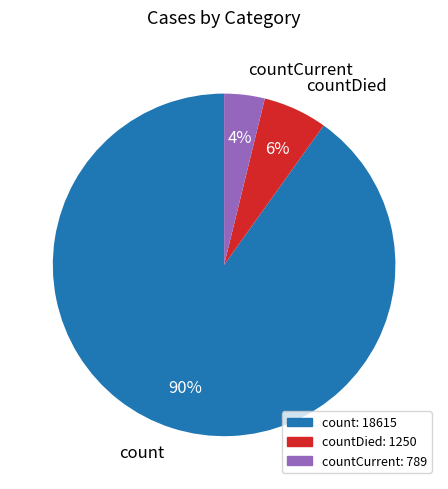

Which slice represents more than half of the pie?

count